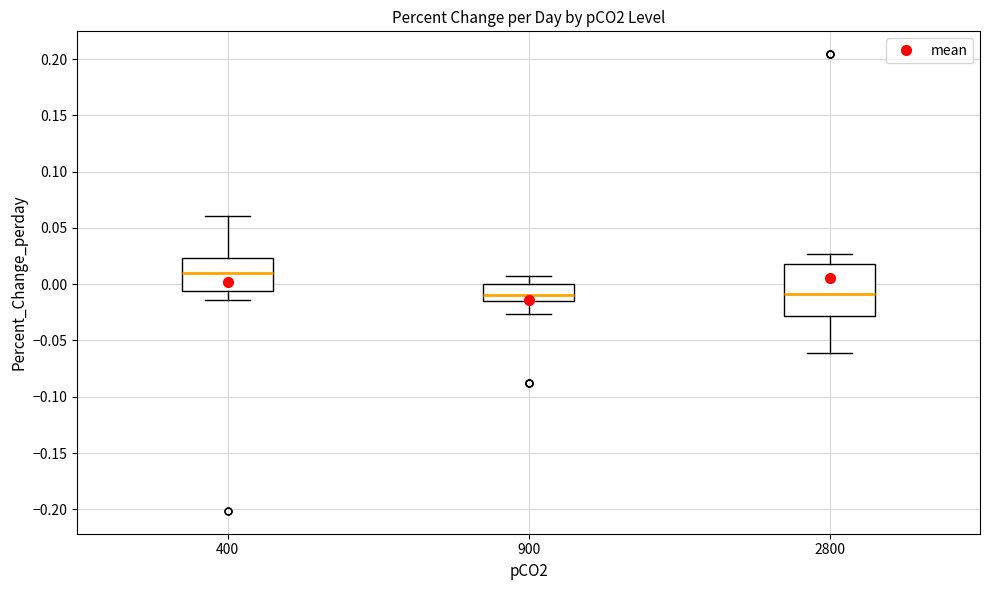

Reading left to right, transcribe this box plot: for each box, give where its median line is, the range the box spans, and where its two whiskers end, as read against the y-axis. The values are not printed on the chart, so give them approximately, as read against the axis.

400: median 0.010, box -0.005 to 0.025, whiskers -0.015 to 0.060
900: median -0.010, box -0.015 to 0.000, whiskers -0.025 to 0.005
2800: median -0.010, box -0.030 to 0.020, whiskers -0.060 to 0.025